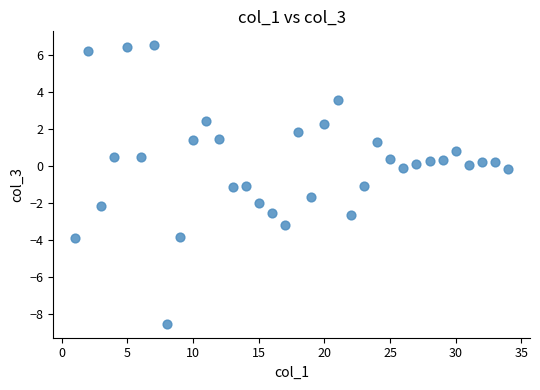

What is the range of Y values (max minus min)?

15.0